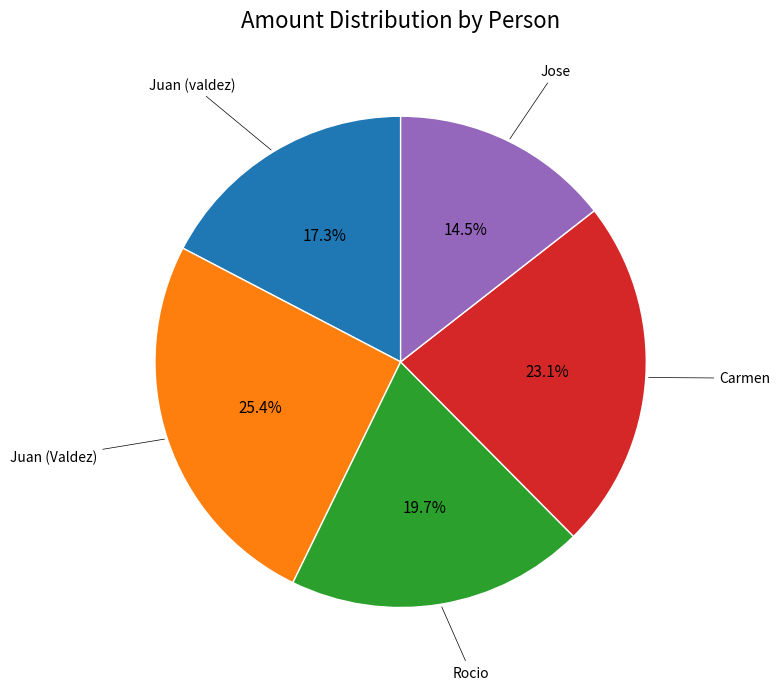

Does any single category account for the majority?

No